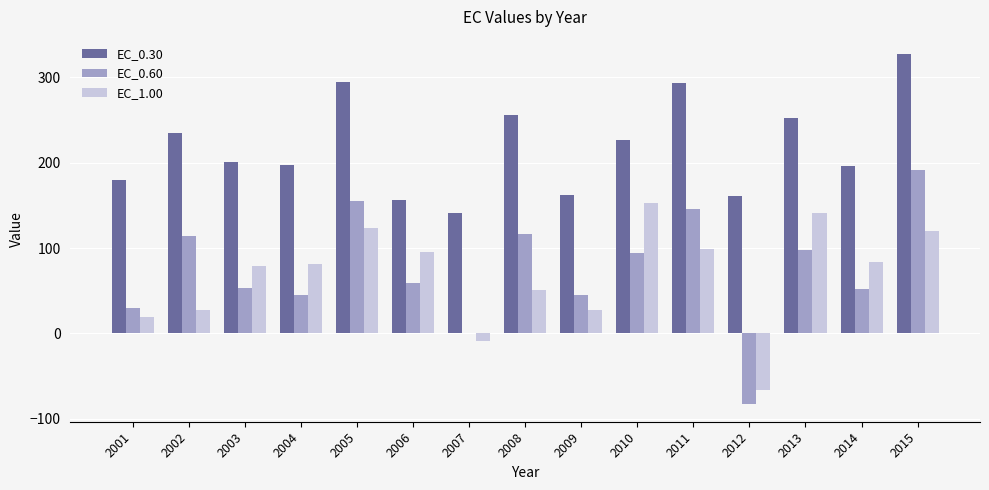

The value of EC_0.30 at 2003 is 200.7. True or false?

True